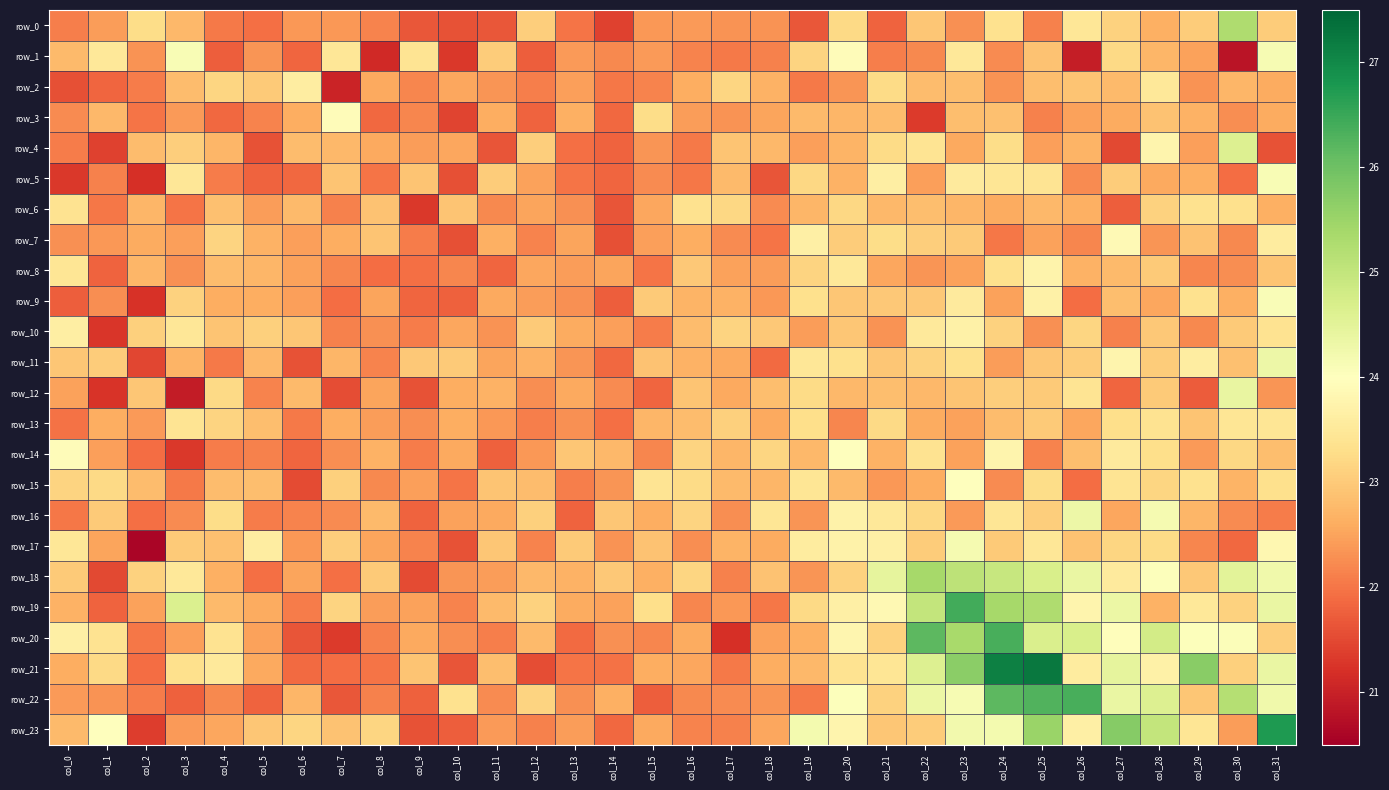

The value of row_4 at col_29 is 22.5. True or false?

True